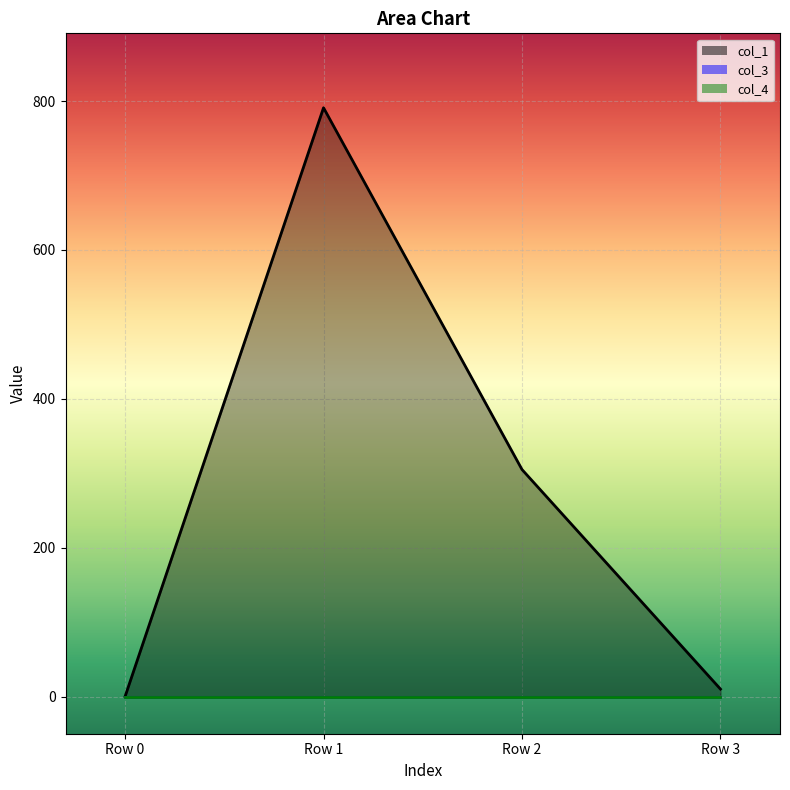

How many data points in col_1 are less than 304?

2